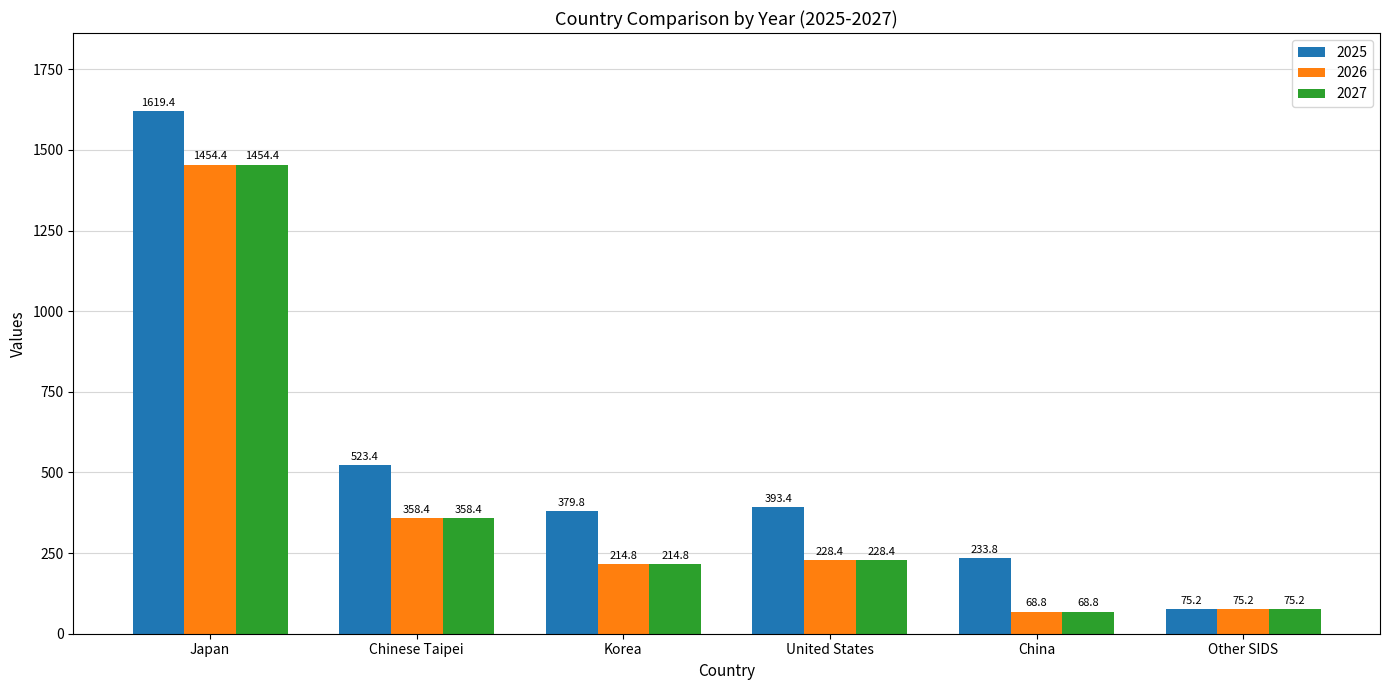

What is the label of the 1st bar from the left?

Japan